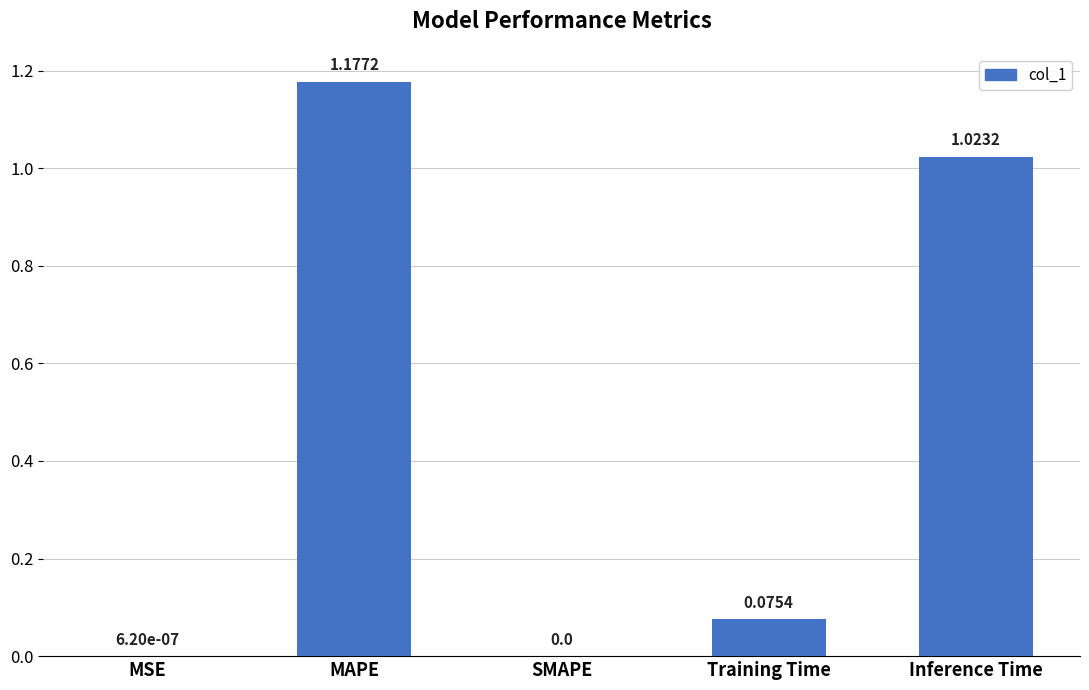

Between Inference Time and MSE, which is larger?

Inference Time